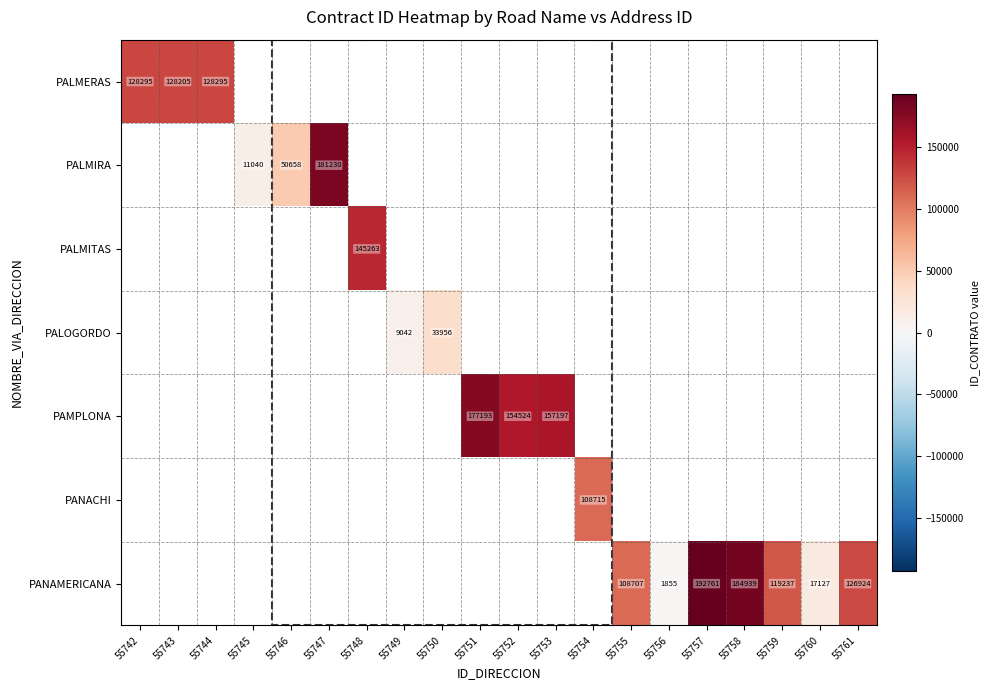

Is it true that PANACHI equals 50281 at 55754?

False